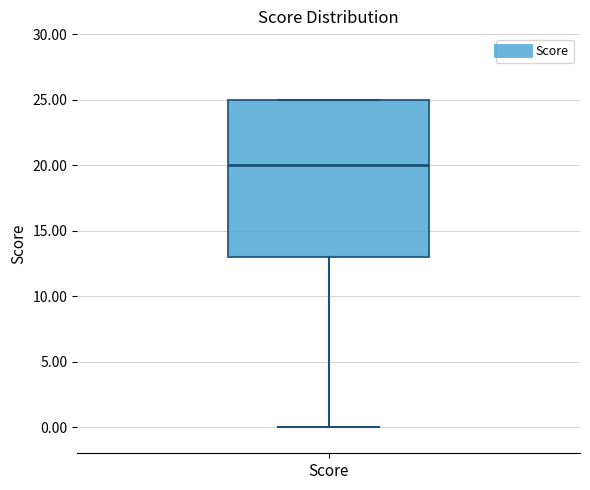

Where is the lower edge of the box for Score on the y-axis? The values are not printed on the chart, so give them approximately, as read against the axis.

13